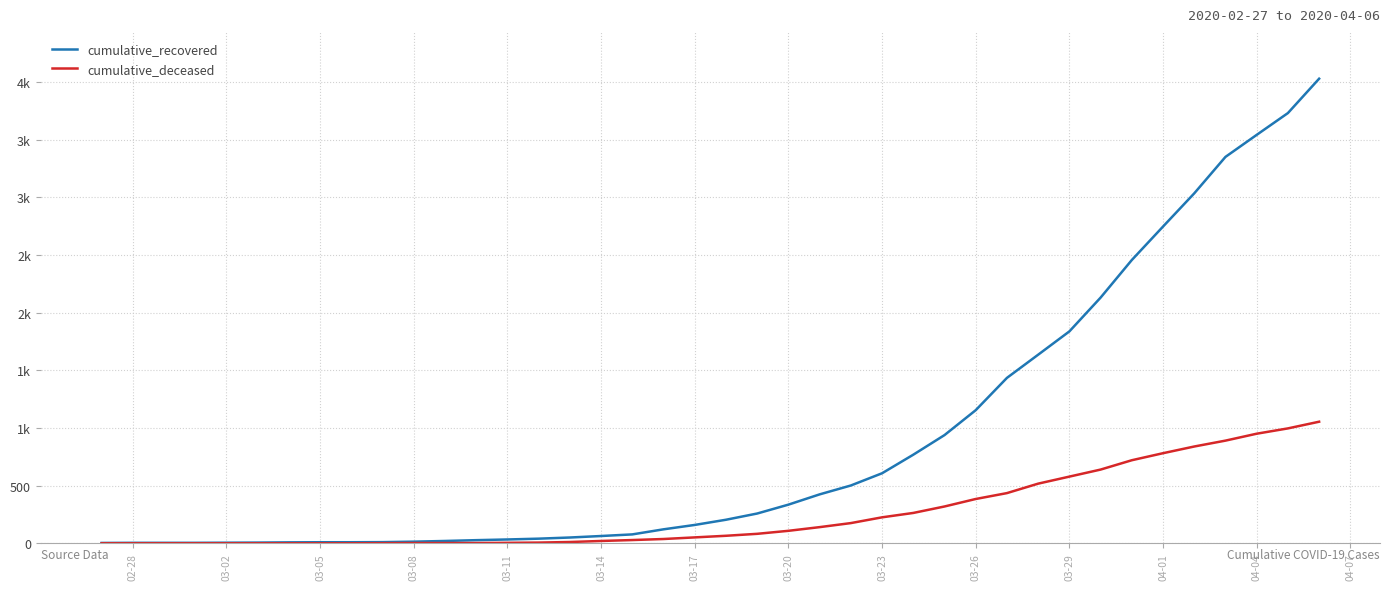

What are all the series names shown in the legend?

cumulative_recovered, cumulative_deceased